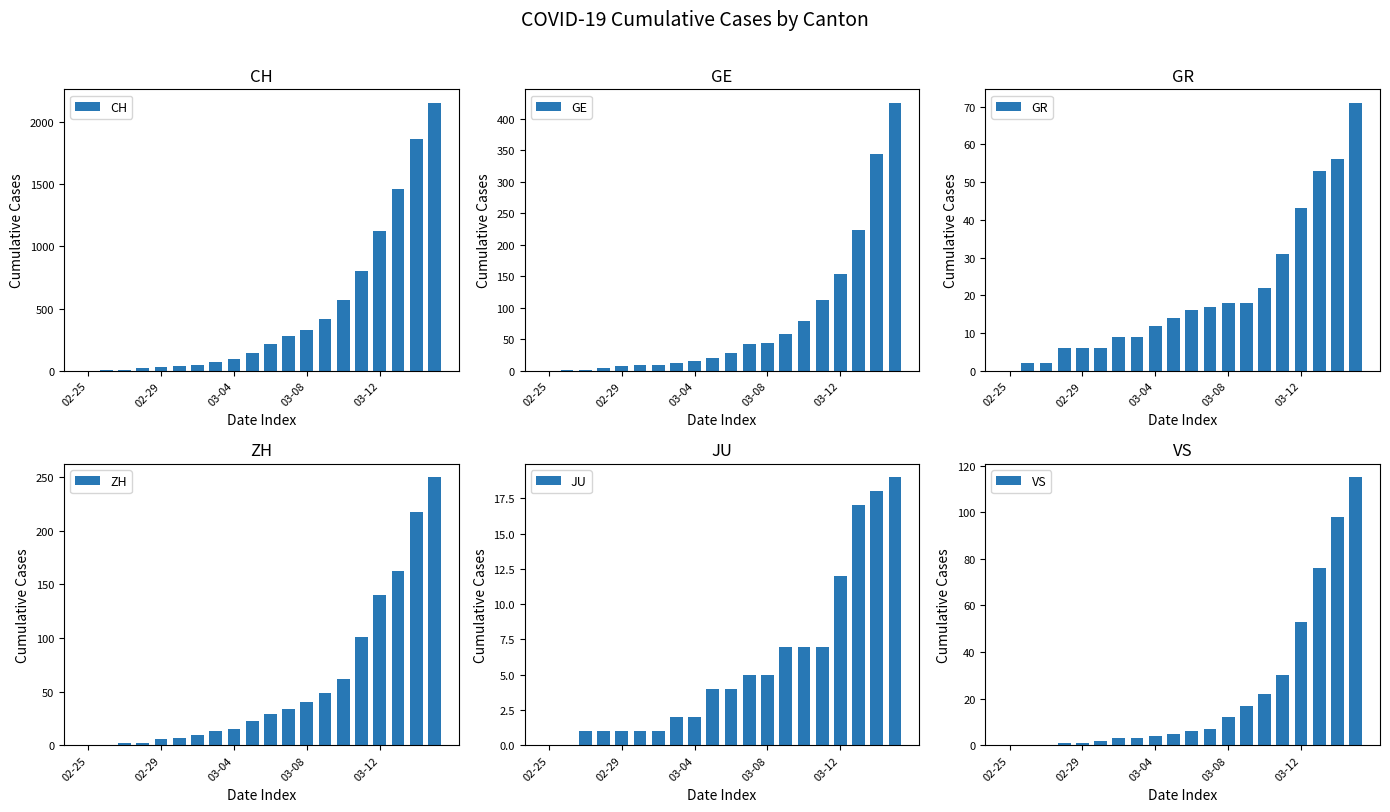

How many positive values does the JU series have?

18